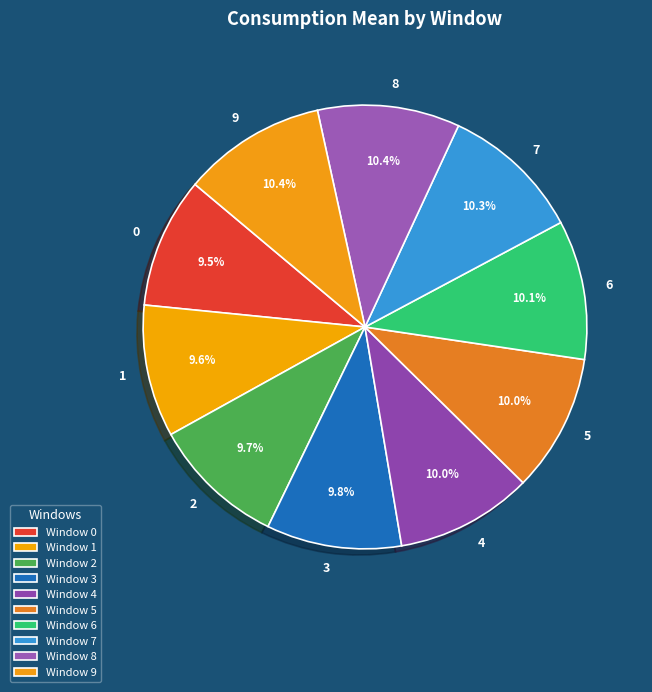

Is there a majority slice in this chart?

No